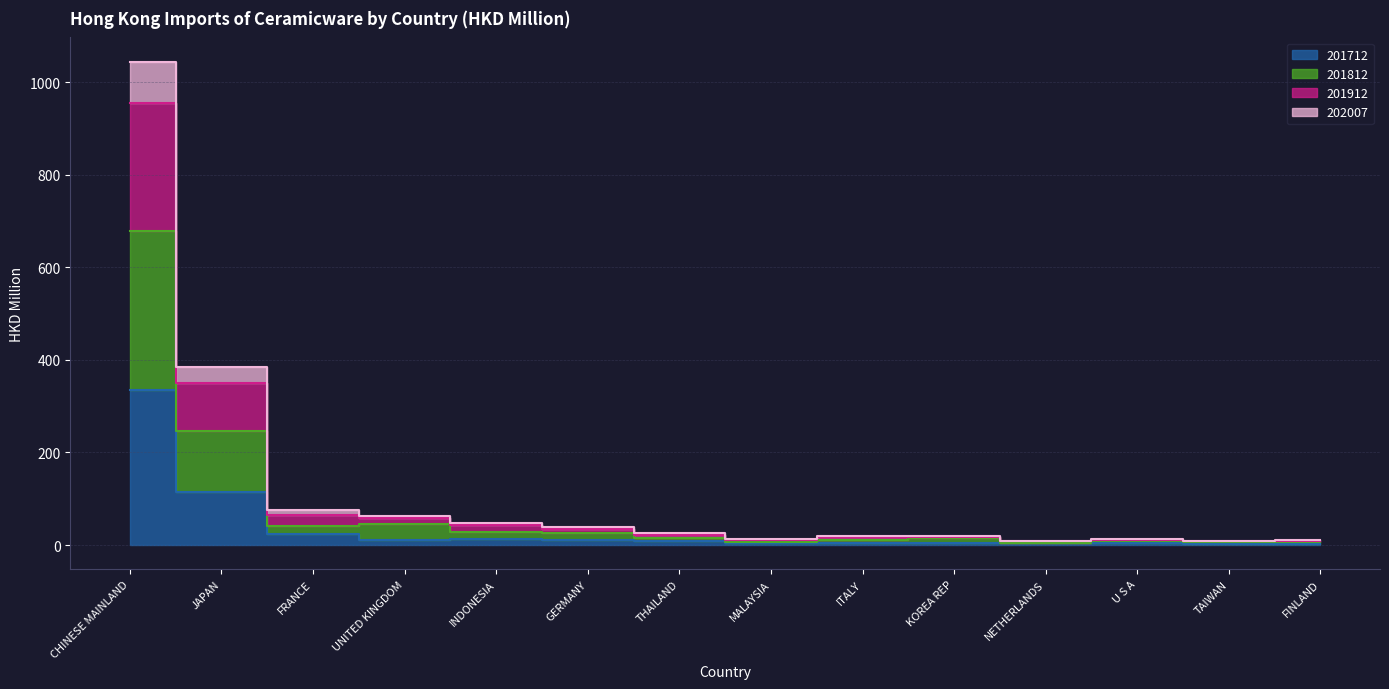

True or false: 202007 and 201712 intersect in this chart.

False